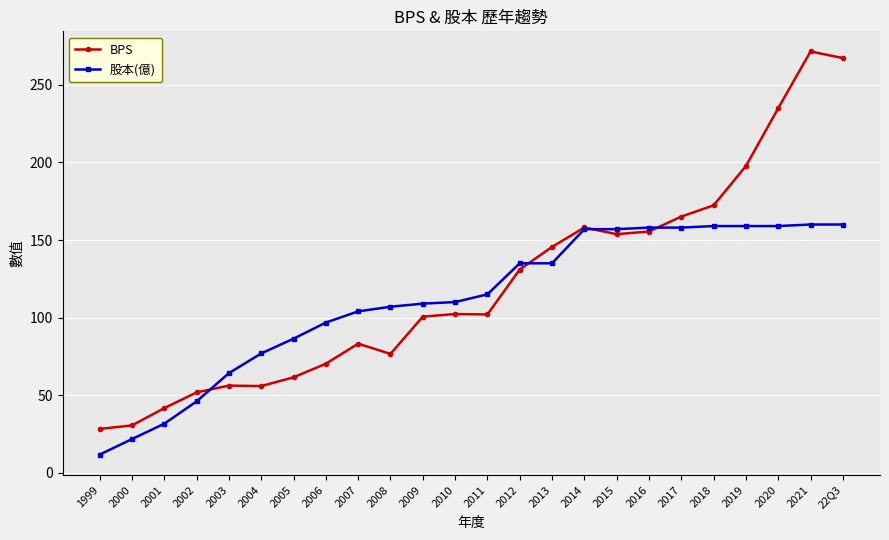

What is the greatest value displayed?

271.5